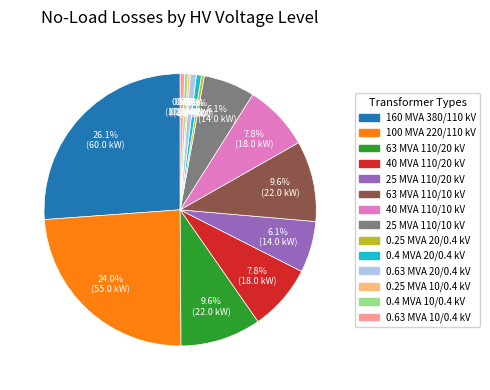

Does any single category account for the majority?

No